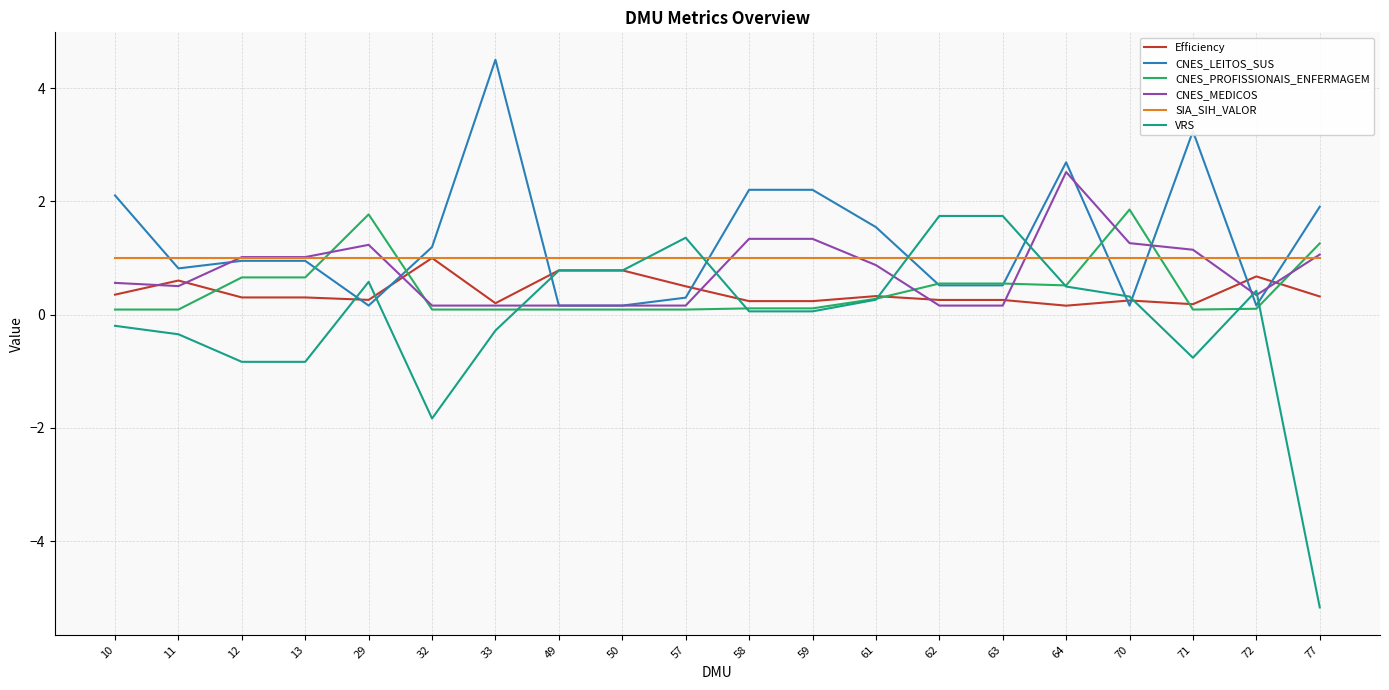

What are all the series names shown in the legend?

Efficiency, CNES_LEITOS_SUS, CNES_PROFISSIONAIS_ENFERMAGEM, CNES_MEDICOS, SIA_SIH_VALOR, VRS